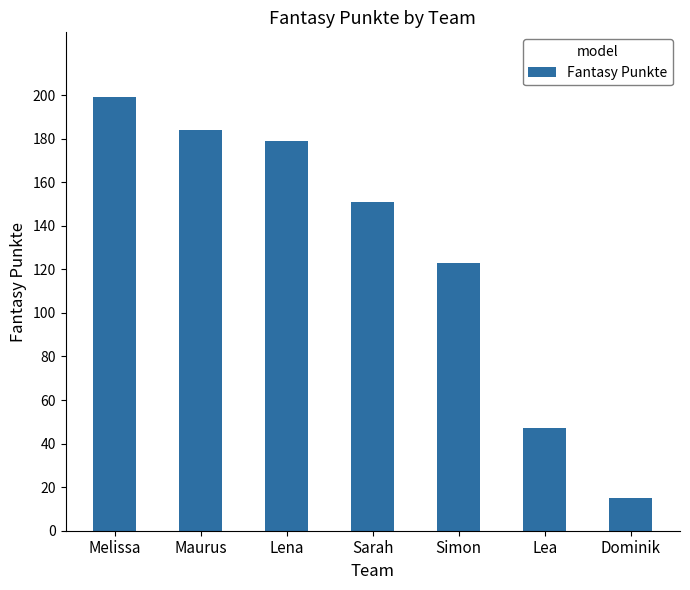

Does the chart contain stacked bars?

No